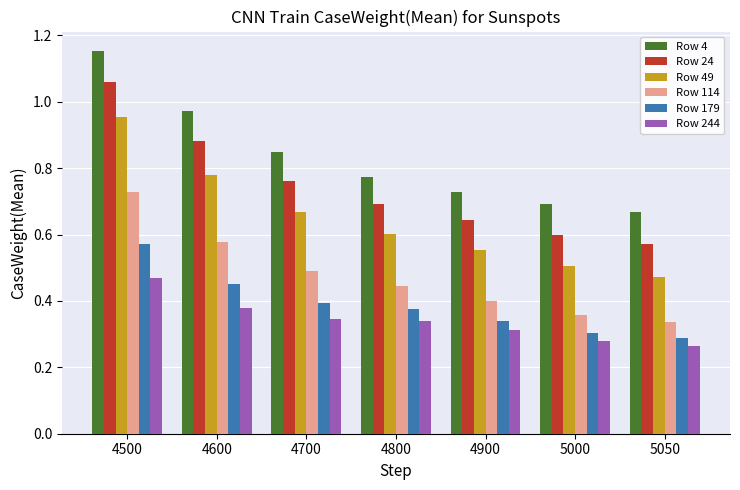

At which label is Row 179 closest to 0?

5050